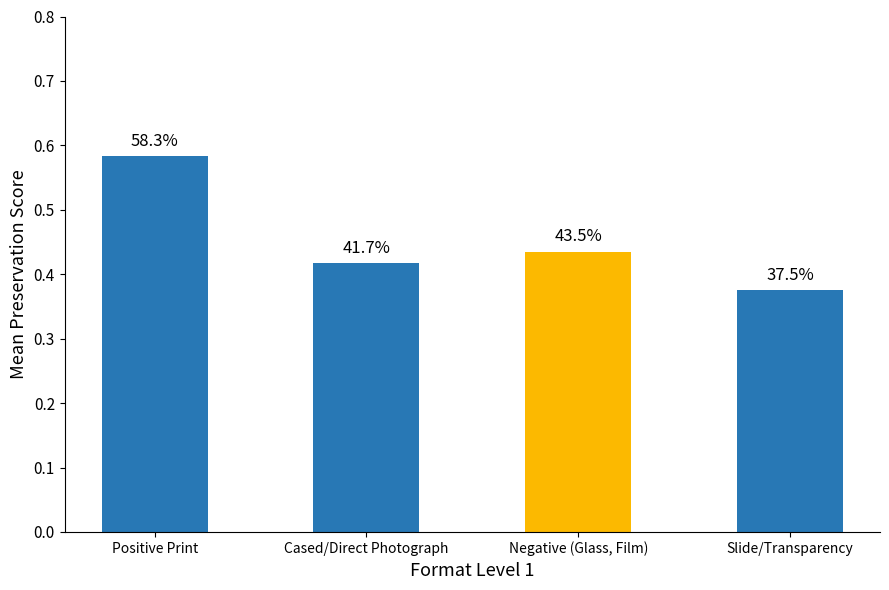

Which has a higher value, Slide/Transparency or Negative (Glass, Film)?

Negative (Glass, Film)